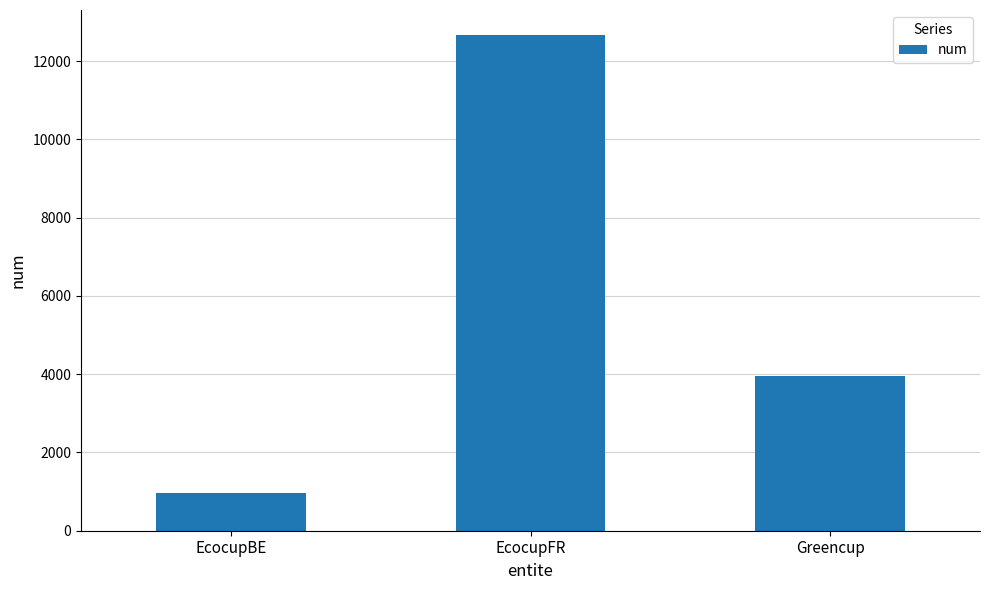

List the labels in order of value, smallest first.

EcocupBE, Greencup, EcocupFR